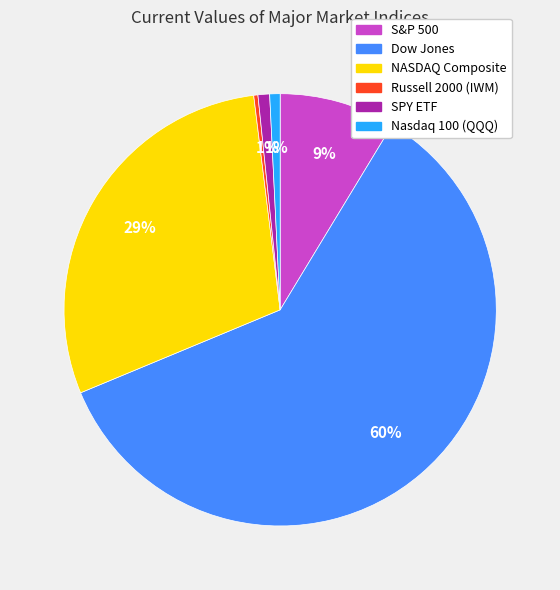

To the nearest percent, what is the average slice percentage?

17%